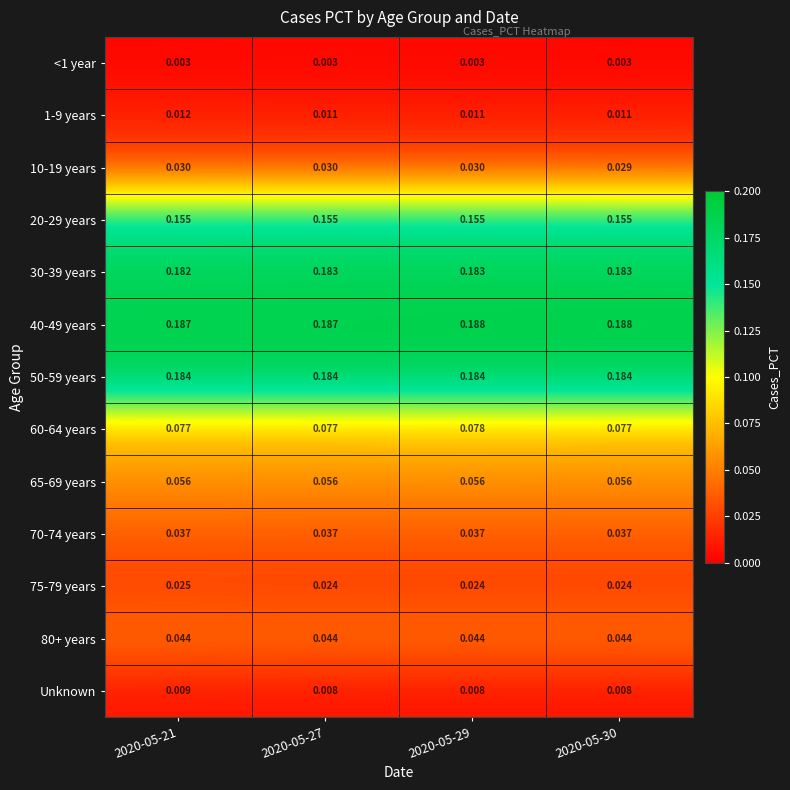

Reading right to left, what are all the values shown in this chart?

<1 year: 2020-05-30=0.0	2020-05-29=0.0	2020-05-27=0.0	2020-05-21=0.0
1-9 years: 2020-05-30=0.0	2020-05-29=0.0	2020-05-27=0.0	2020-05-21=0.0
10-19 years: 2020-05-30=0.0	2020-05-29=0.0	2020-05-27=0.0	2020-05-21=0.0
20-29 years: 2020-05-30=0.2	2020-05-29=0.2	2020-05-27=0.2	2020-05-21=0.2
30-39 years: 2020-05-30=0.2	2020-05-29=0.2	2020-05-27=0.2	2020-05-21=0.2
40-49 years: 2020-05-30=0.2	2020-05-29=0.2	2020-05-27=0.2	2020-05-21=0.2
50-59 years: 2020-05-30=0.2	2020-05-29=0.2	2020-05-27=0.2	2020-05-21=0.2
60-64 years: 2020-05-30=0.1	2020-05-29=0.1	2020-05-27=0.1	2020-05-21=0.1
65-69 years: 2020-05-30=0.1	2020-05-29=0.1	2020-05-27=0.1	2020-05-21=0.1
70-74 years: 2020-05-30=0.0	2020-05-29=0.0	2020-05-27=0.0	2020-05-21=0.0
75-79 years: 2020-05-30=0.0	2020-05-29=0.0	2020-05-27=0.0	2020-05-21=0.0
80+ years: 2020-05-30=0.0	2020-05-29=0.0	2020-05-27=0.0	2020-05-21=0.0
Unknown: 2020-05-30=0.0	2020-05-29=0.0	2020-05-27=0.0	2020-05-21=0.0